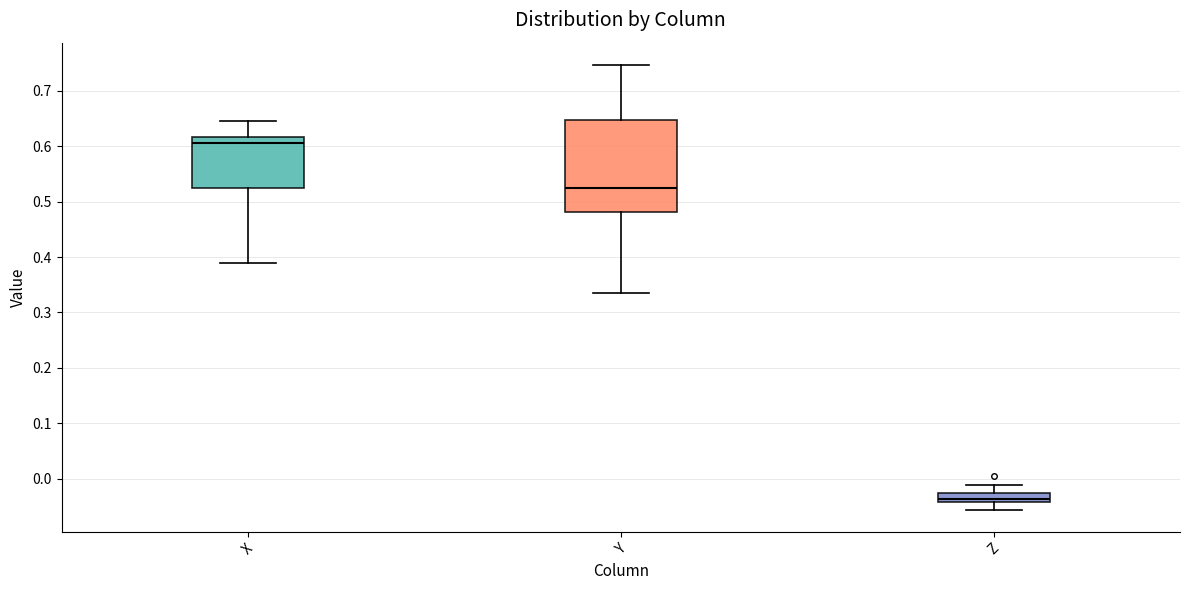

Reading left to right, read every box against the y-axis: the position of its median line, the range the box covers, and the ends of its whiskers. The values are not printed on the chart, so give them approximately, as read against the axis.

X: median 0.61, box 0.52 to 0.62, whiskers 0.39 to 0.65
Y: median 0.53, box 0.48 to 0.65, whiskers 0.33 to 0.75
Z: median -0.04 (just above the box's lower edge), box -0.04 to -0.03, whiskers -0.06 to -0.01